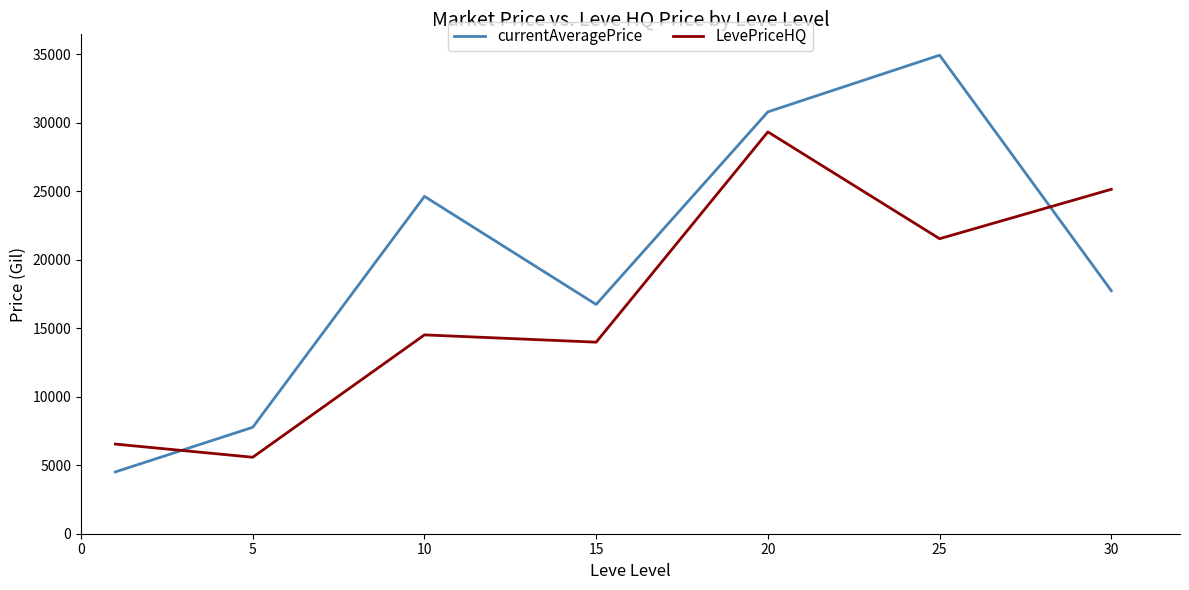

How many intersections are there between LevePriceHQ and currentAveragePrice?

2